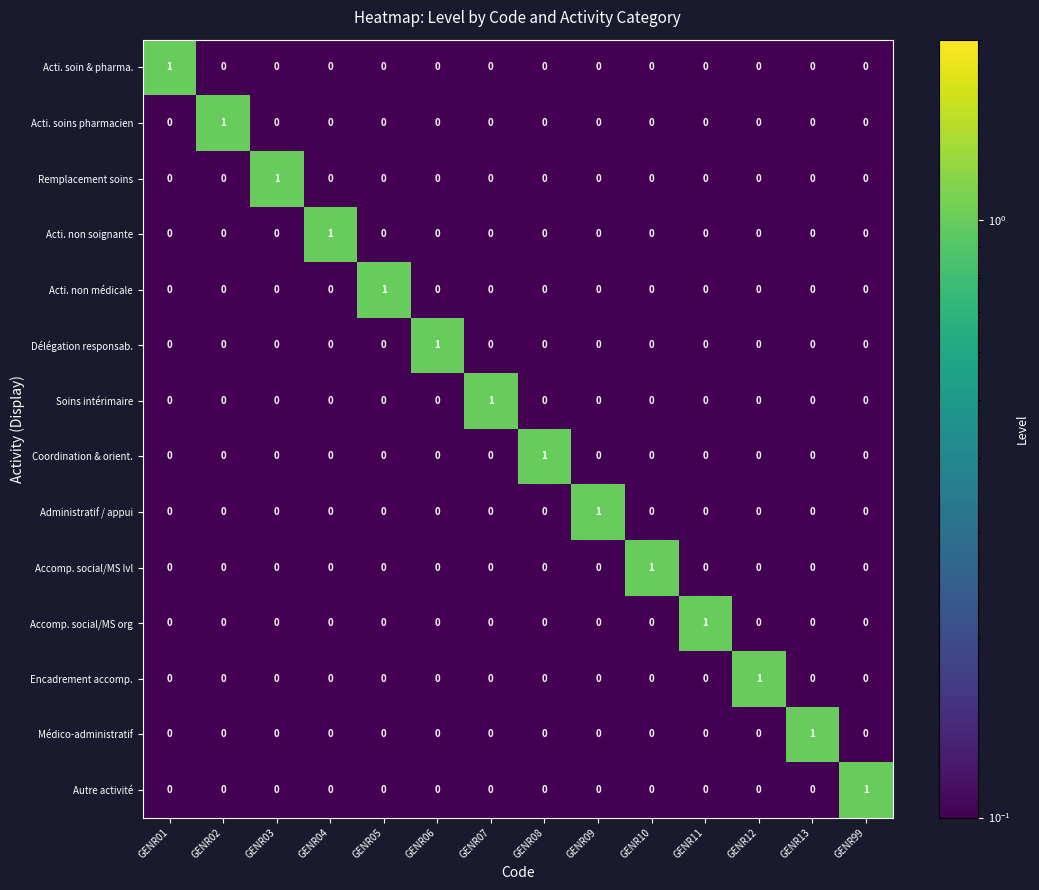

The Acti. non médicale series shows 0 at GENR99. True or false?

True